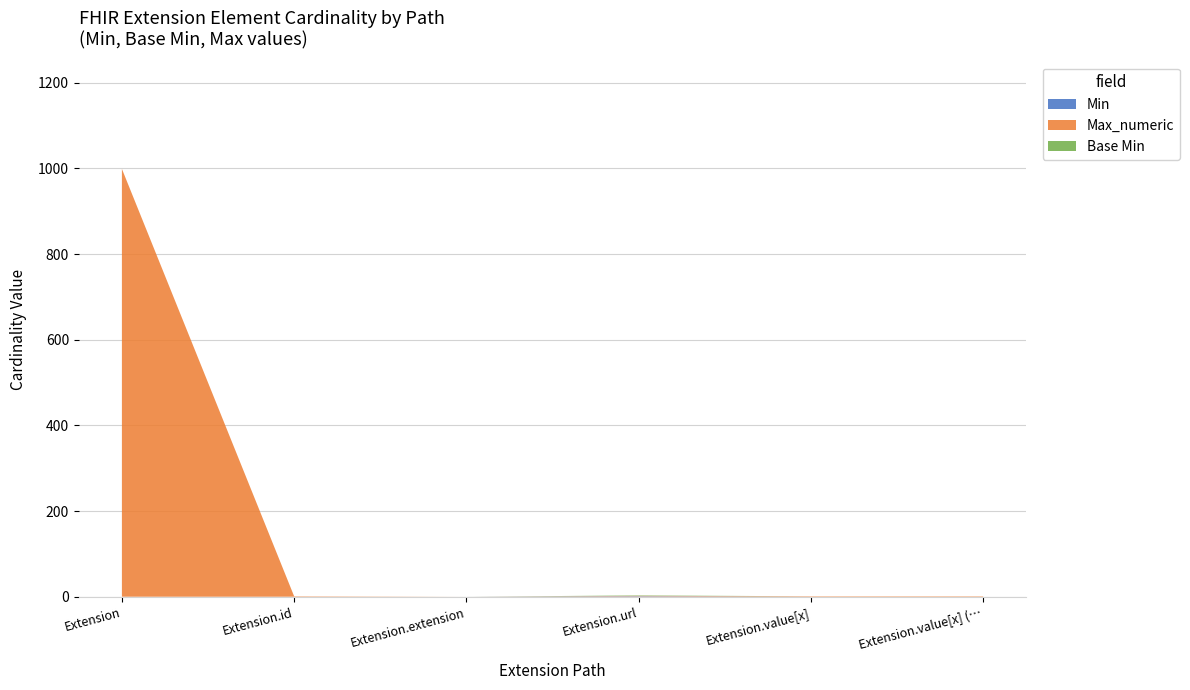

Reading left to right, list all the values displayed in this chart.

Min: Extension=0	Extension.id=0	Extension.extension=0	Extension.url=1	Extension.value[x]=0	Extension.value[x] (valueCodeableConcept)=0
Max_numeric: Extension=999	Extension.id=1	Extension.extension=0	Extension.url=1	Extension.value[x]=1	Extension.value[x] (valueCodeableConcept)=1
Base Min: Extension=0	Extension.id=0	Extension.extension=0	Extension.url=1	Extension.value[x]=0	Extension.value[x] (valueCodeableConcept)=0